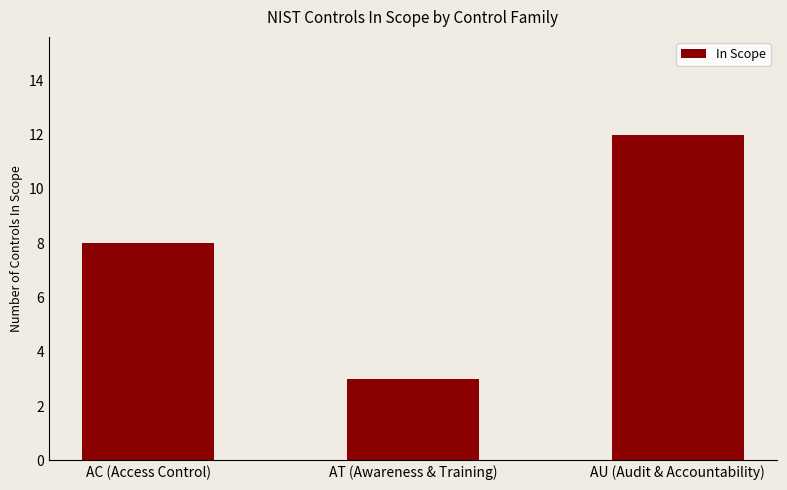

Which label corresponds to the smallest value in the chart?

AT (Awareness & Training)